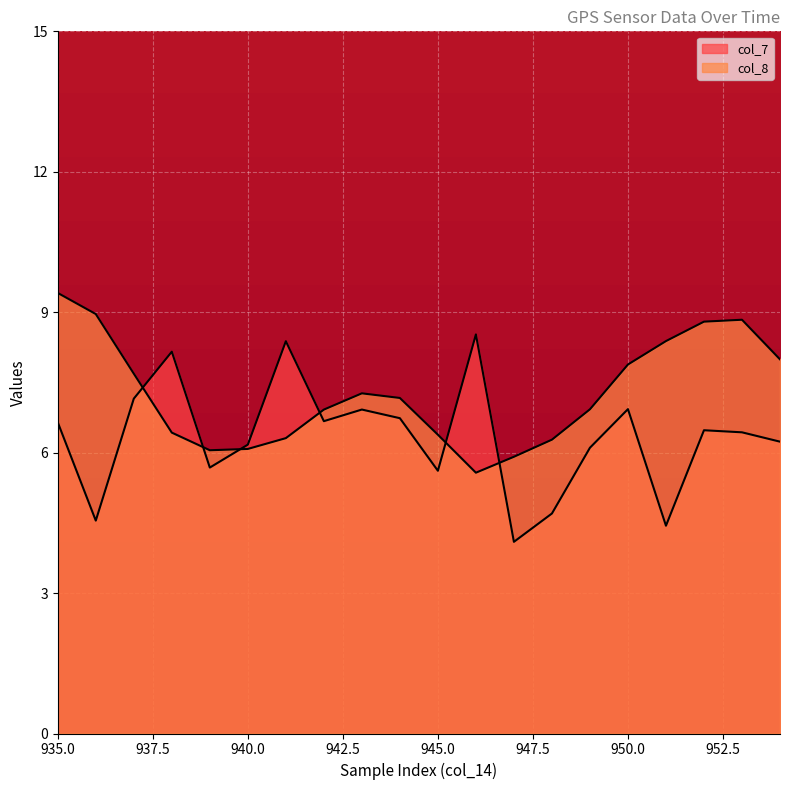

How many interior local peaks does the col_8 series have?

2